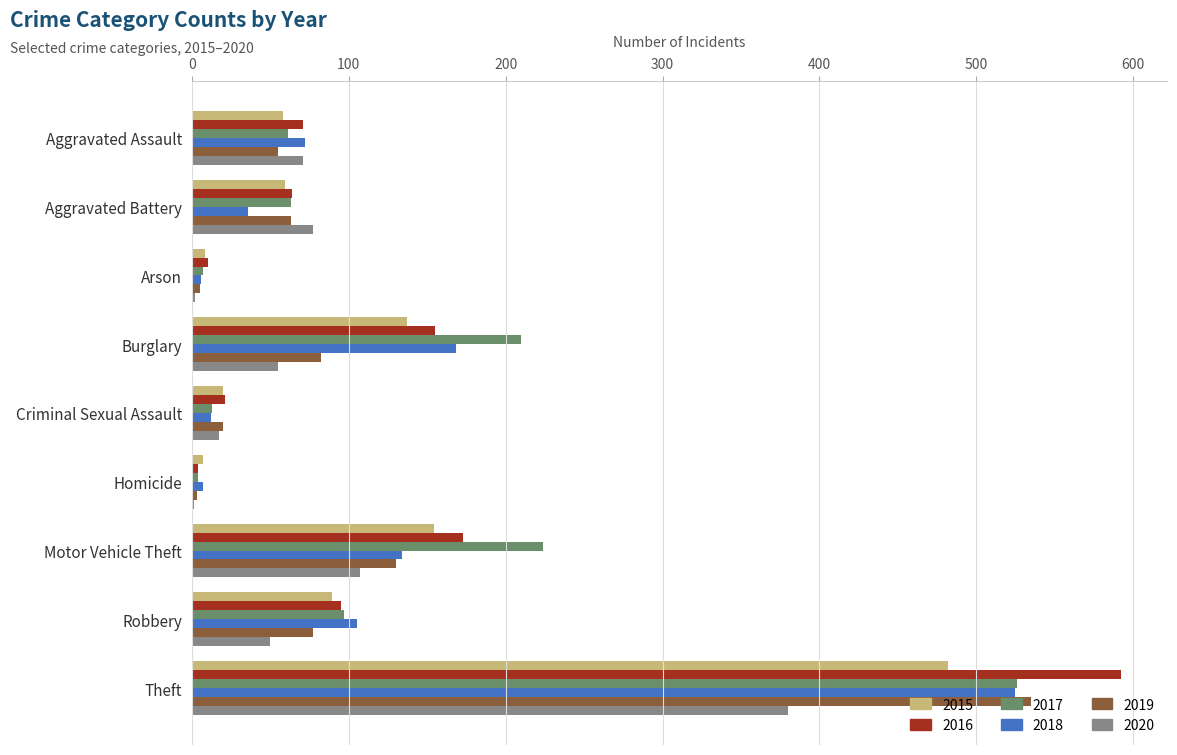

Is the value of 2016 at Theft greater than the value of 2020 at Burglary?

Yes